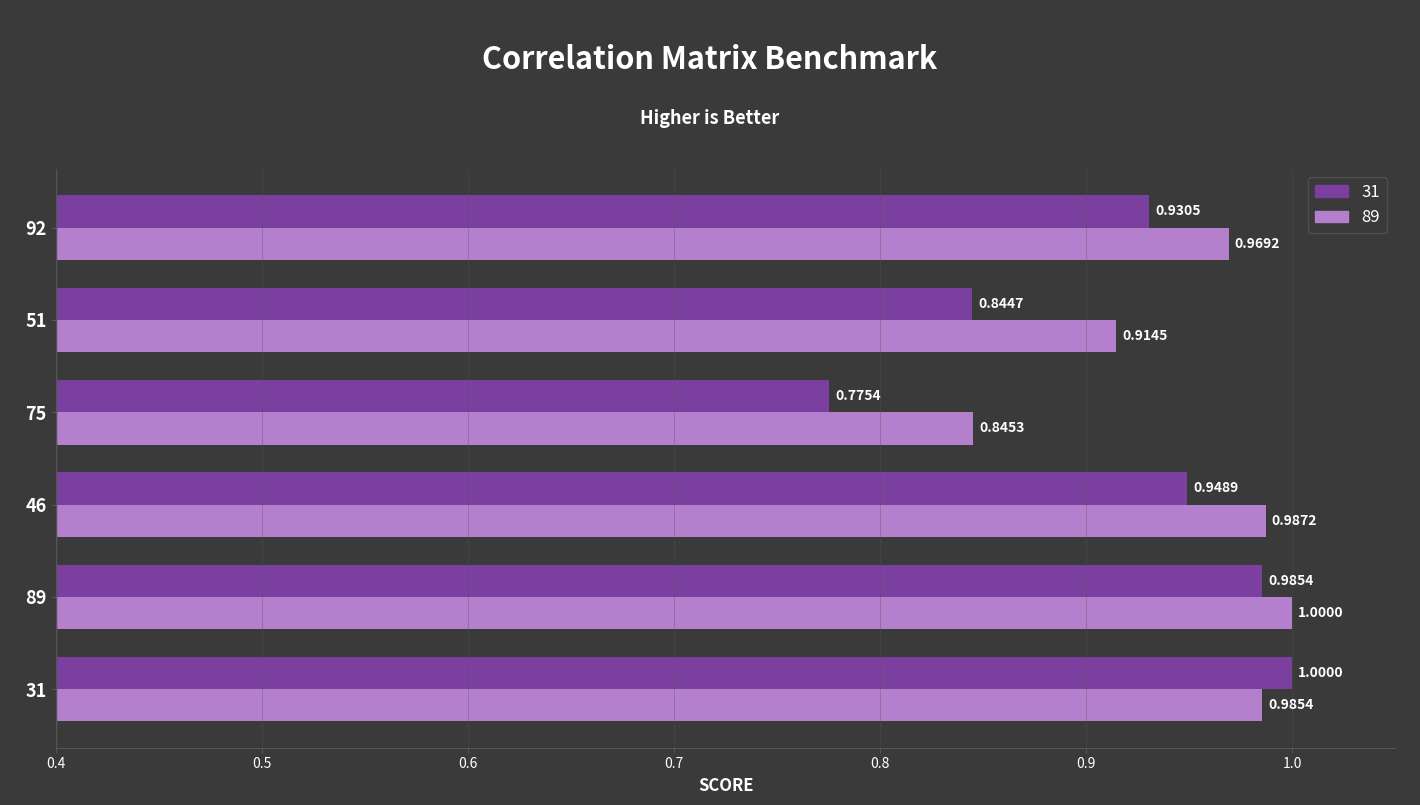

At 46, list the series in order from smallest to largest.

31, 89